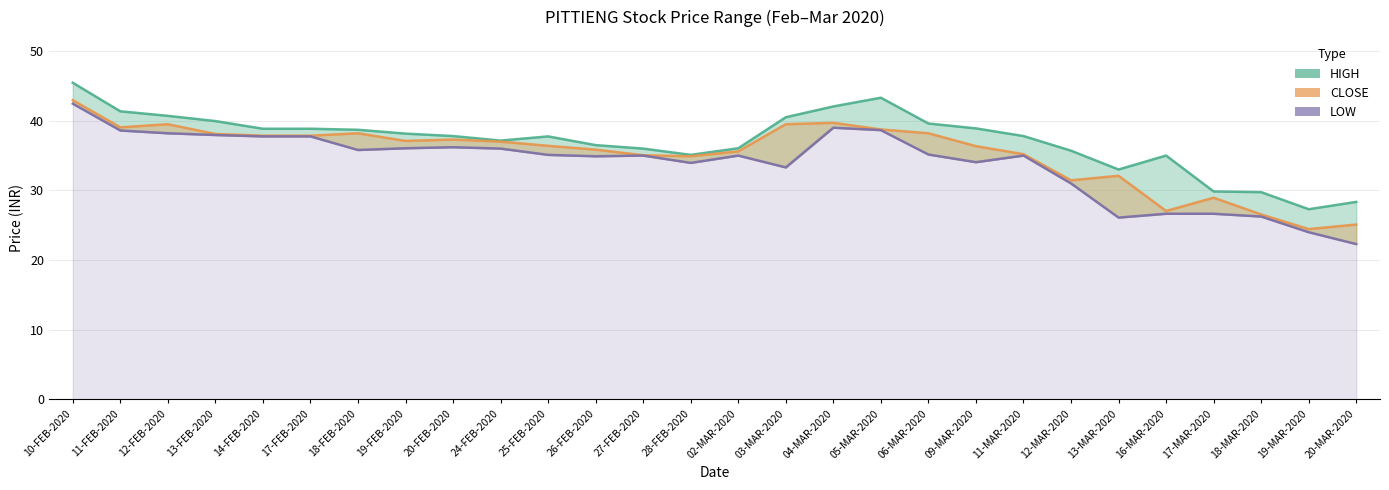

What is the minimum value for CLOSE?

24.4